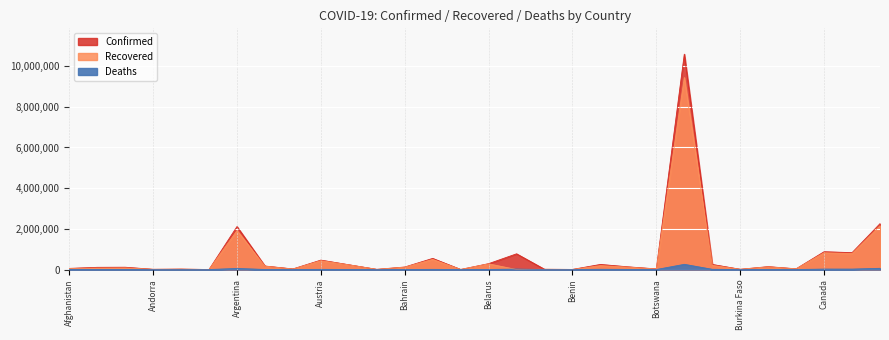

Reading left to right, extract all data points from this chart.

Confirmed: 55733	107931	113255	10889	20854	769	2112023	172456	28986	462769	234662	8519	123039	546801	3115	288267	772294	12313	5434	249767	130979	30727	10587001	249626	12030	141916	35714	875388	829770	2255260
Recovered: 49344	70413	78234	10475	19400	307	1911338	163738	22914	433873	228839	7309	115895	497797	2443	278661	0	11860	4248	193652	115847	24884	9437611	206630	11588	131487	32594	823249	784213	2151633
Deaths: 2444	1816	2987	110	508	14	52077	3200	909	8605	3223	179	452	8416	36	1985	22106	315	70	11666	5071	332	255720	10308	143	3199	551	22014	20660	59866